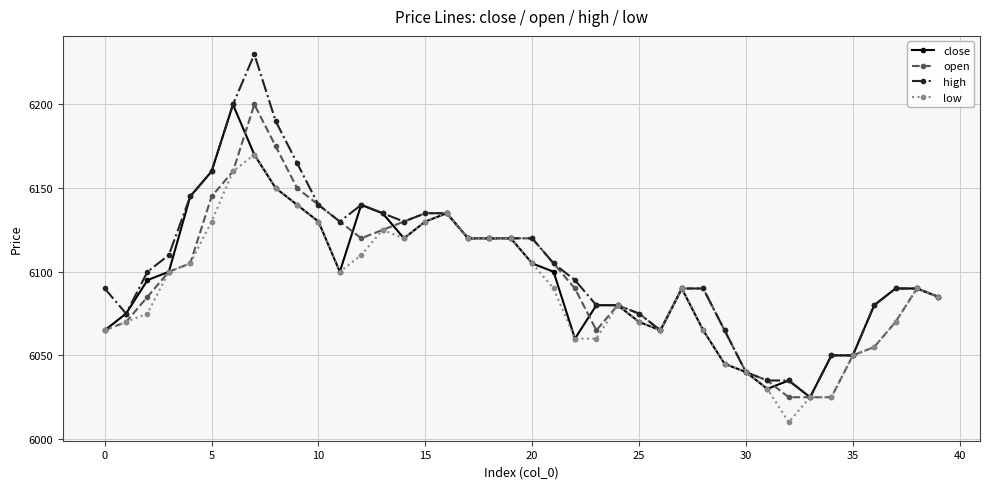

What is the average value of the close series?

6097